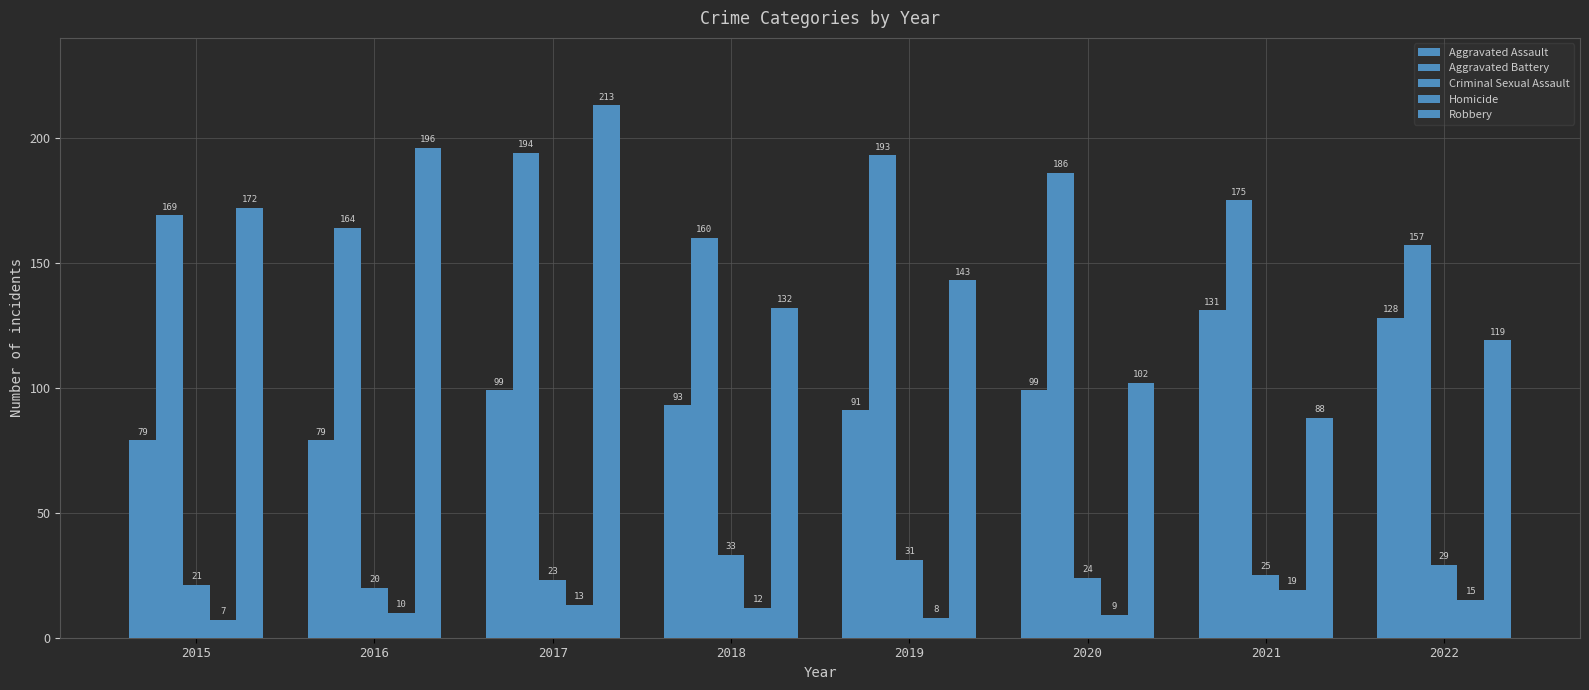

Reading left to right, what are all the values shown in this chart?

Aggravated Assault: 79	79	99	93	91	99	131	128
Aggravated Battery: 169	164	194	160	193	186	175	157
Criminal Sexual Assault: 21	20	23	33	31	24	25	29
Homicide: 7	10	13	12	8	9	19	15
Robbery: 172	196	213	132	143	102	88	119